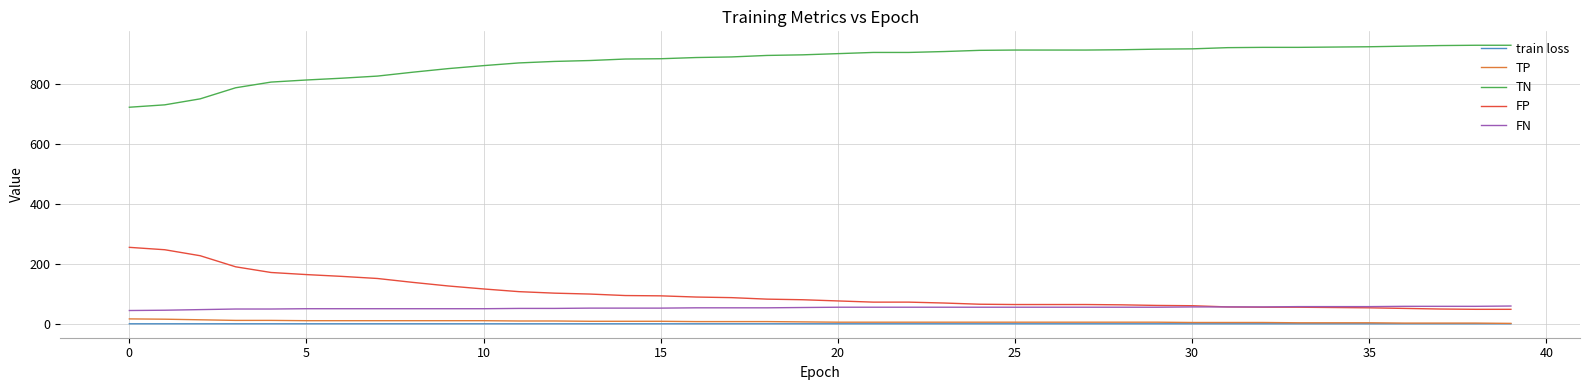

What is the difference between the second highest and second lowest values in the TP series?

13.0